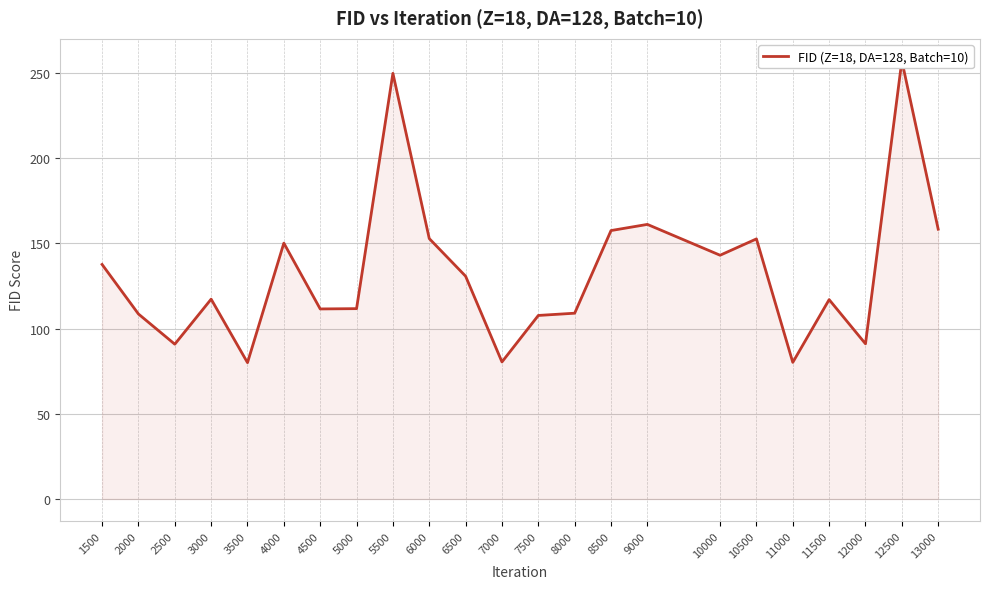

What is the minimum value shown in the chart?

80.0